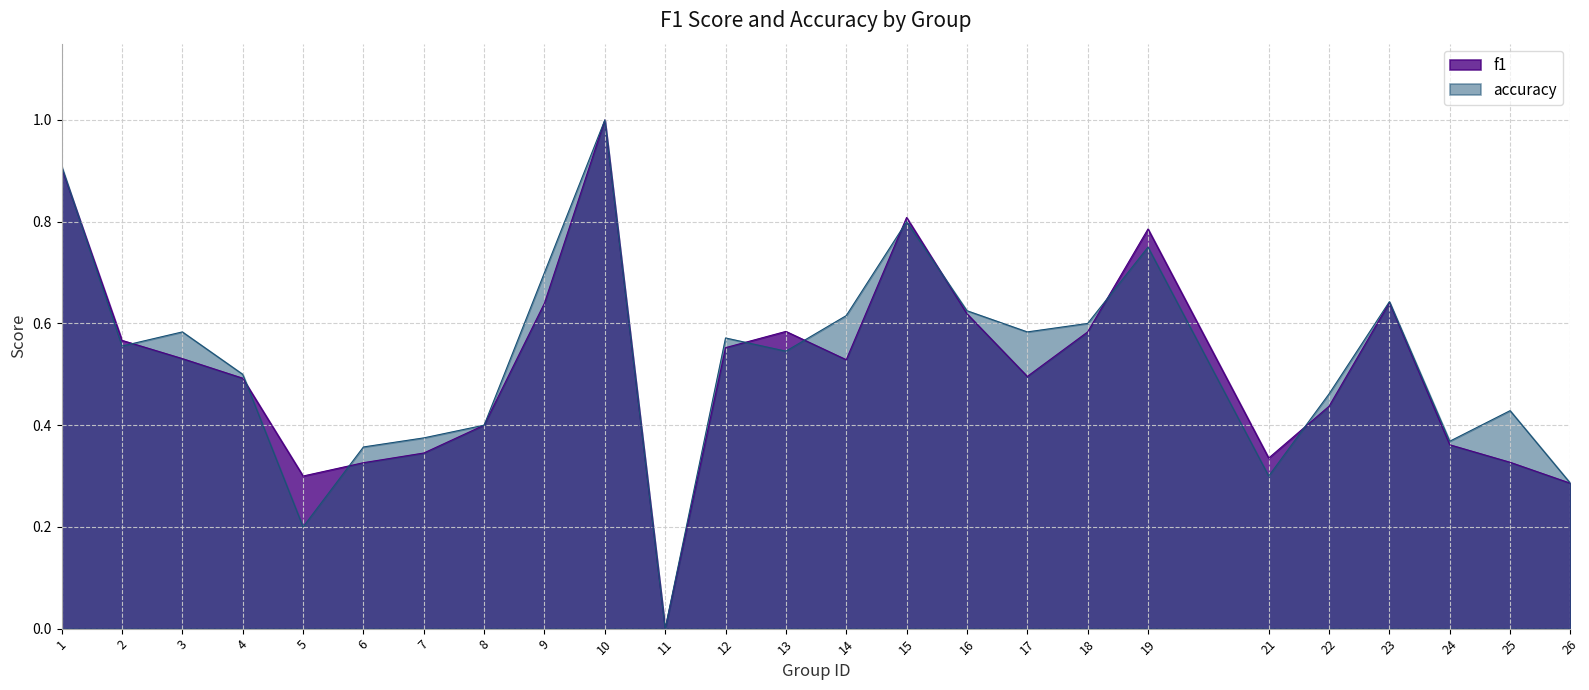

Which category has the highest value in the accuracy series?

10